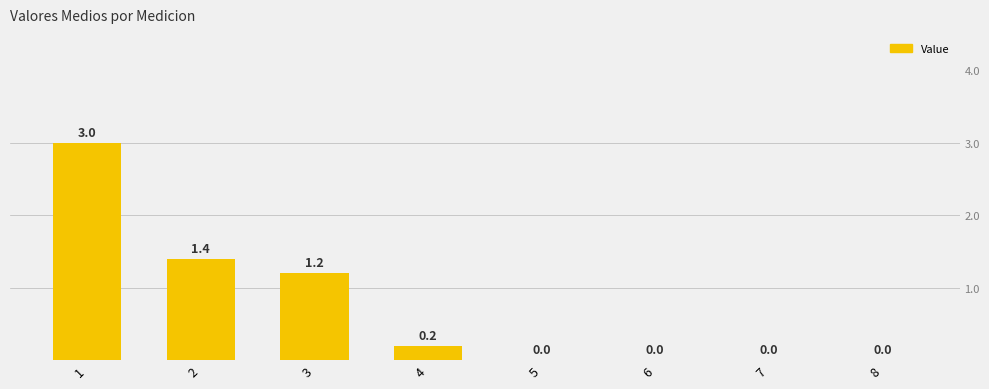

How many values are above zero?

4